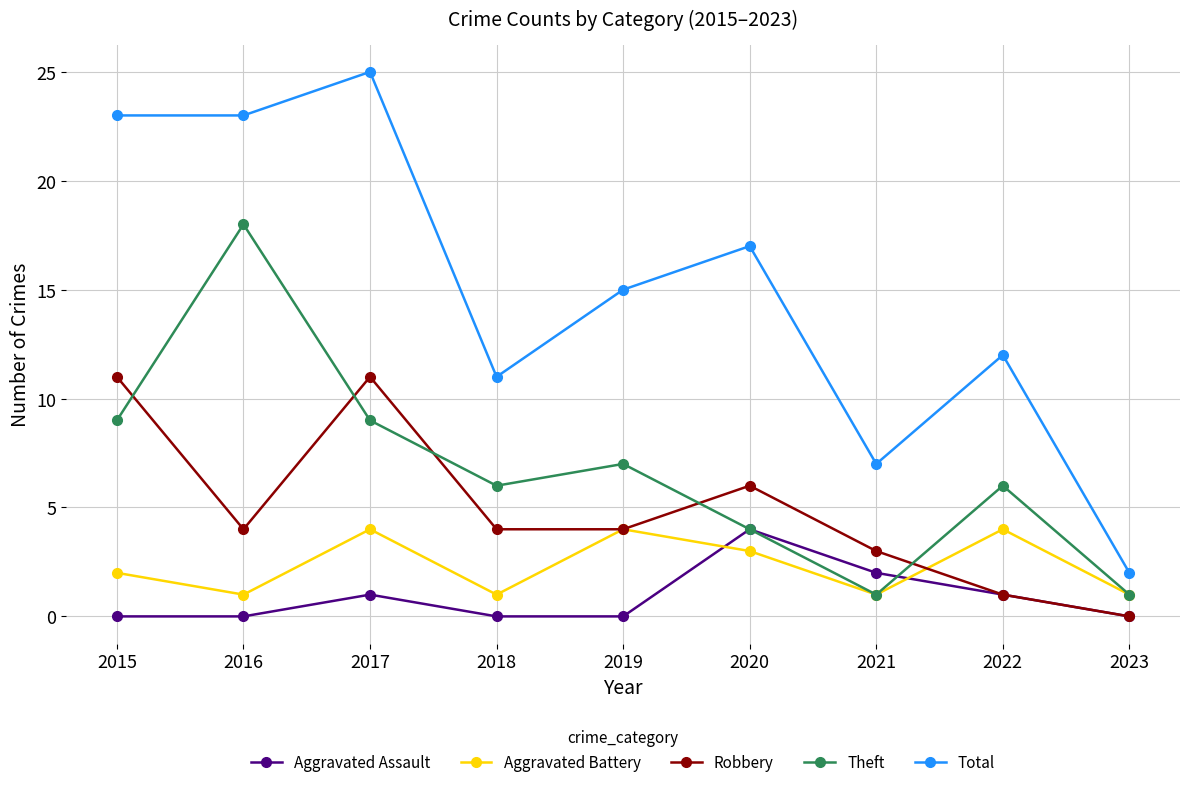

Which series has the largest total across all categories?

Total